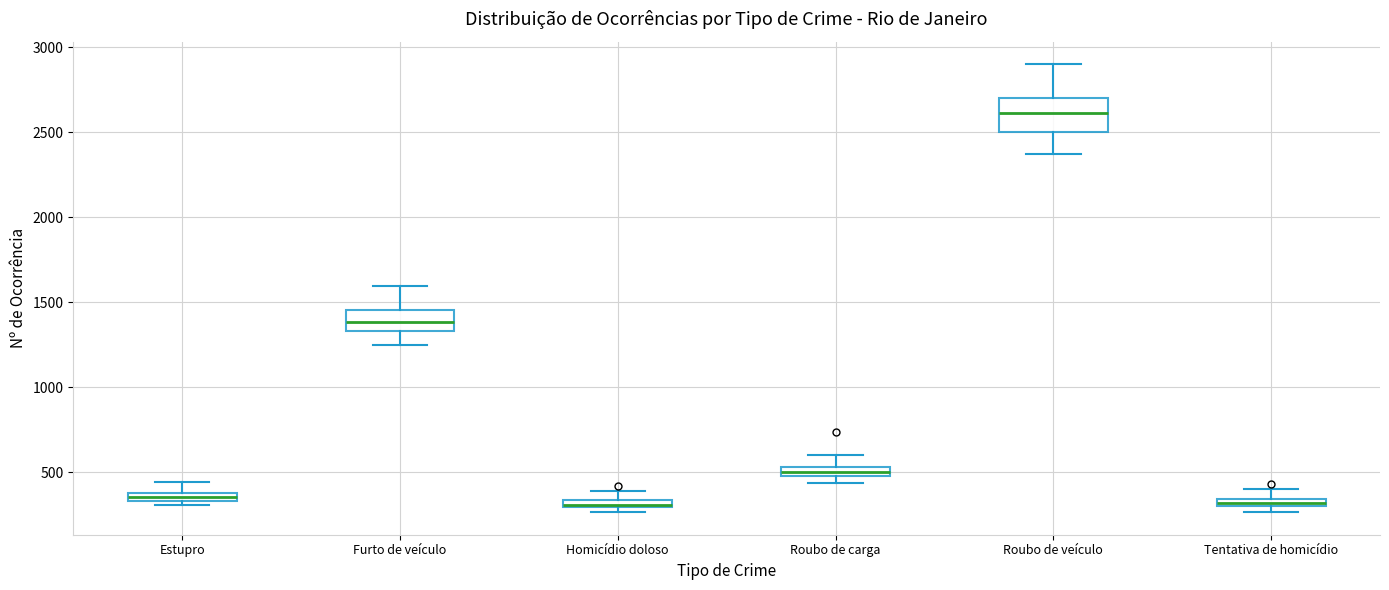

Which box is the tallest, from its lower edge to its upper edge?

Roubo de veículo